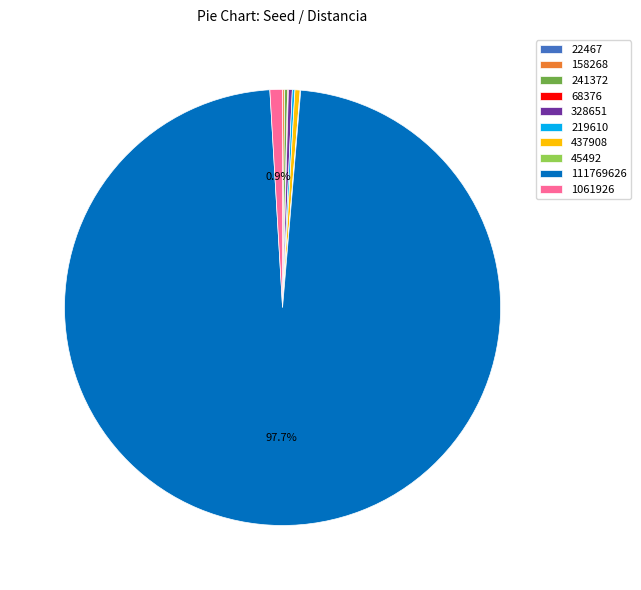

Does any single category account for the majority?

Yes